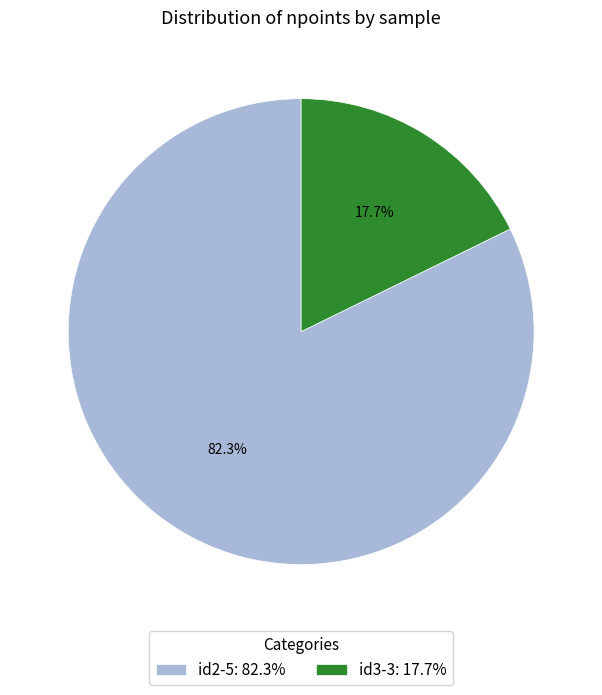

Is there any slice that represents more than half of the pie?

Yes